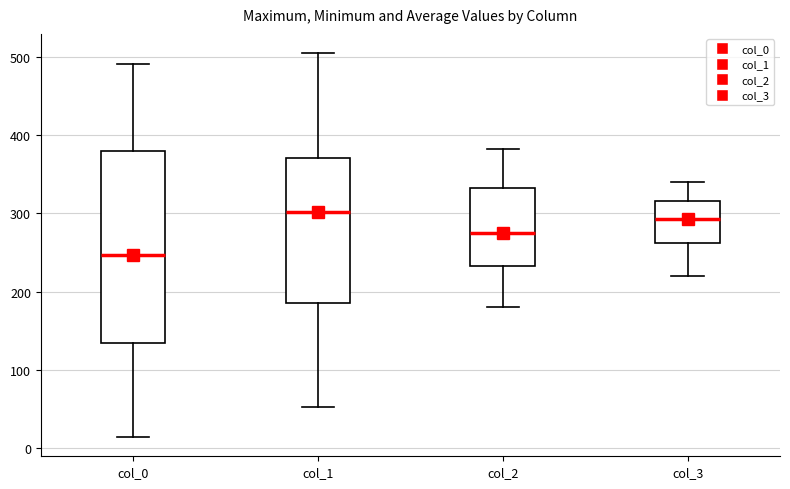

Reading left to right, transcribe this box plot: for each box, give where its median line is, the range the box spans, and where its two whiskers end, as read against the y-axis. The values are not printed on the chart, so give them approximately, as read against the axis.

col_0: median 250, box 130 to 380, whiskers 10 to 490
col_1: median 300, box 190 to 370, whiskers 50 to 510
col_2: median 280, box 230 to 330, whiskers 180 to 380
col_3: median 290, box 260 to 320, whiskers 220 to 340